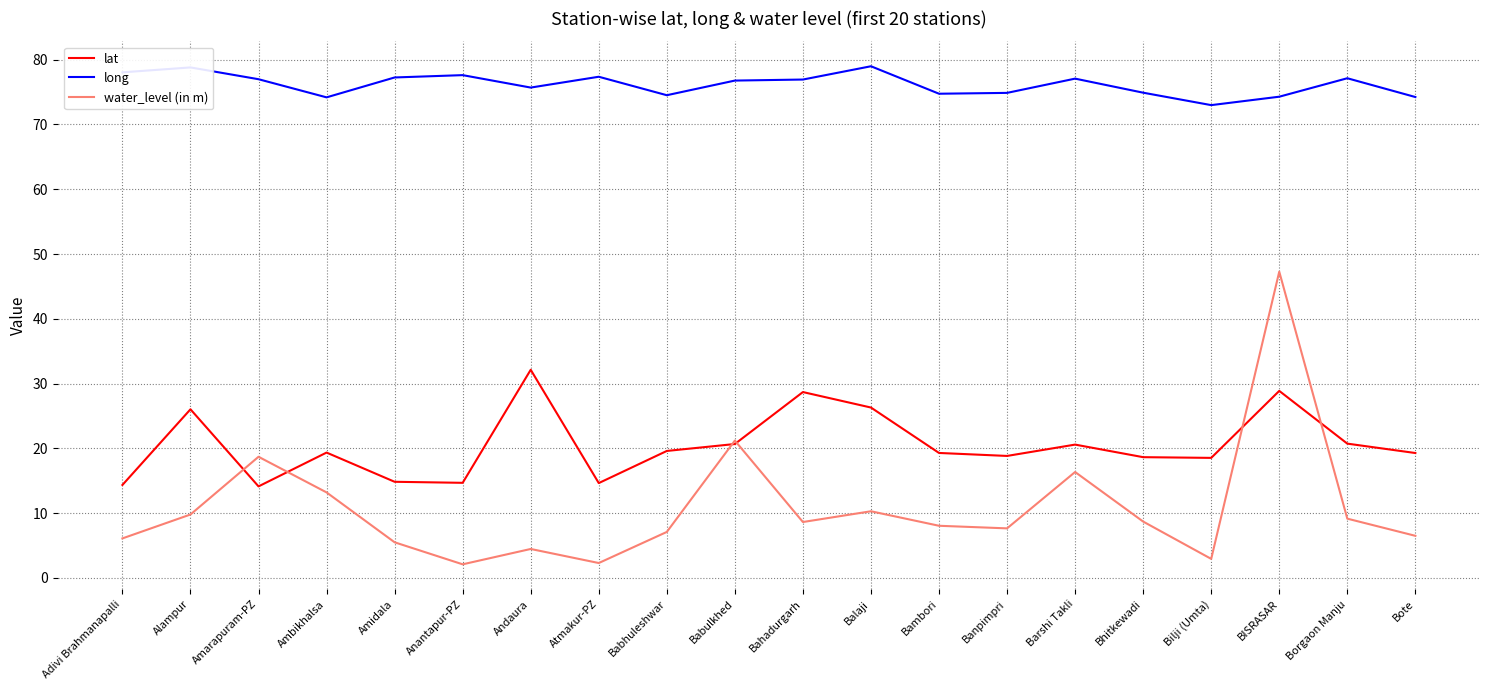

What is the sum of all long values?

1523.3